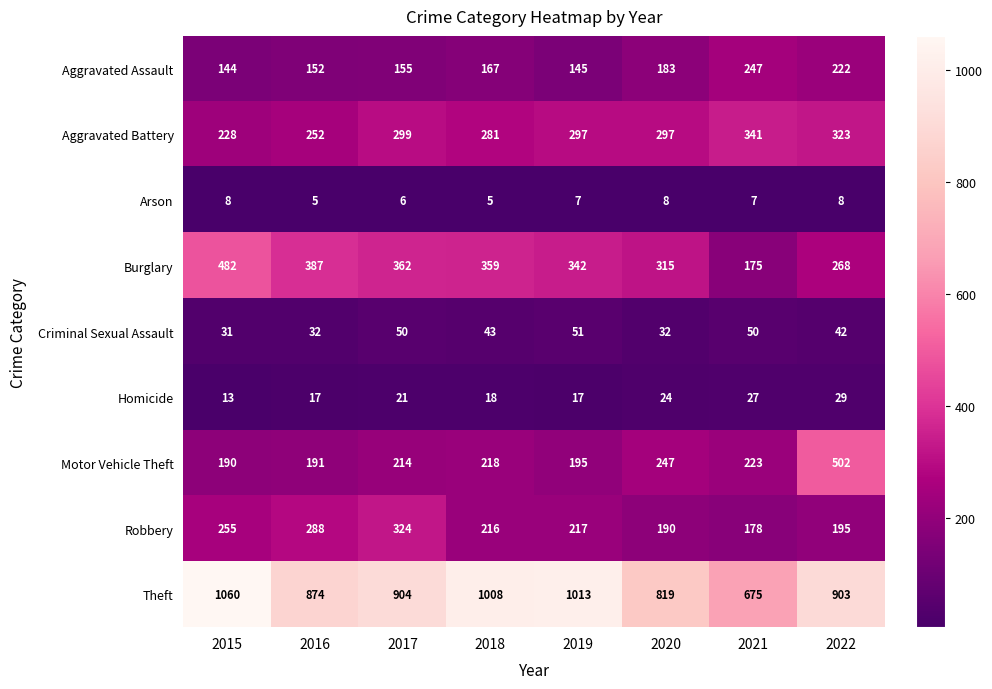

Rank the series at 2019 from highest to lowest value.

Theft, Burglary, Aggravated Battery, Robbery, Motor Vehicle Theft, Aggravated Assault, Criminal Sexual Assault, Homicide, Arson